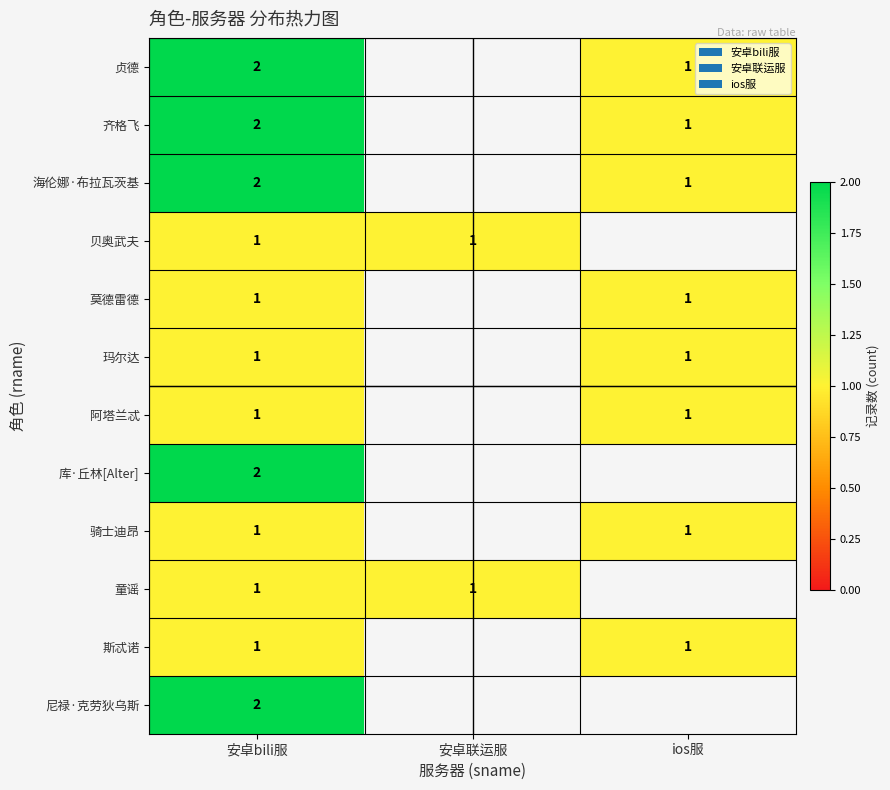

Is it true that 海伦娜·布拉瓦茨基 equals 1 at ios服?

True